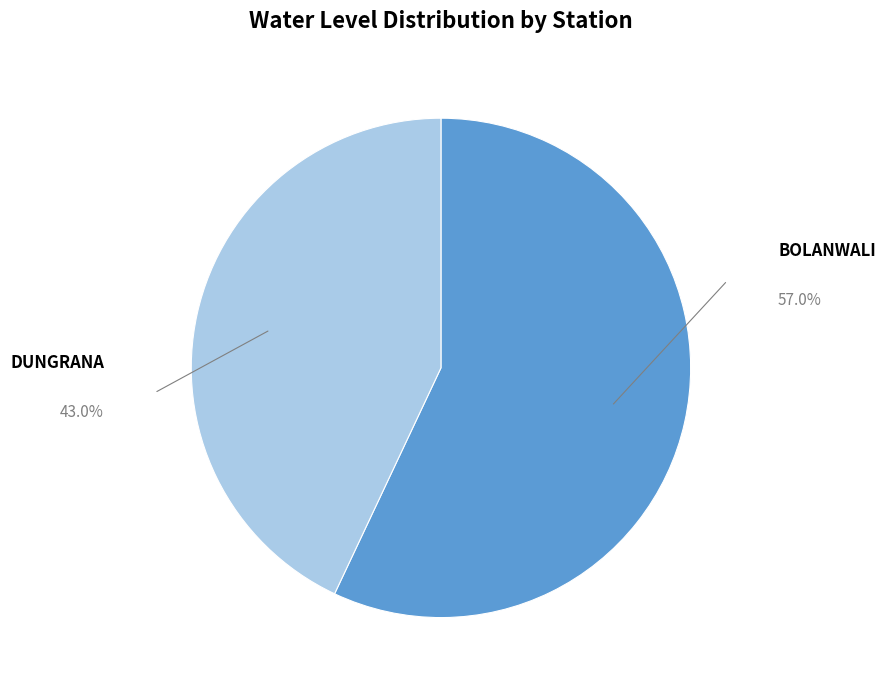

Which category has the smallest portion of the pie?

DUNGRANA